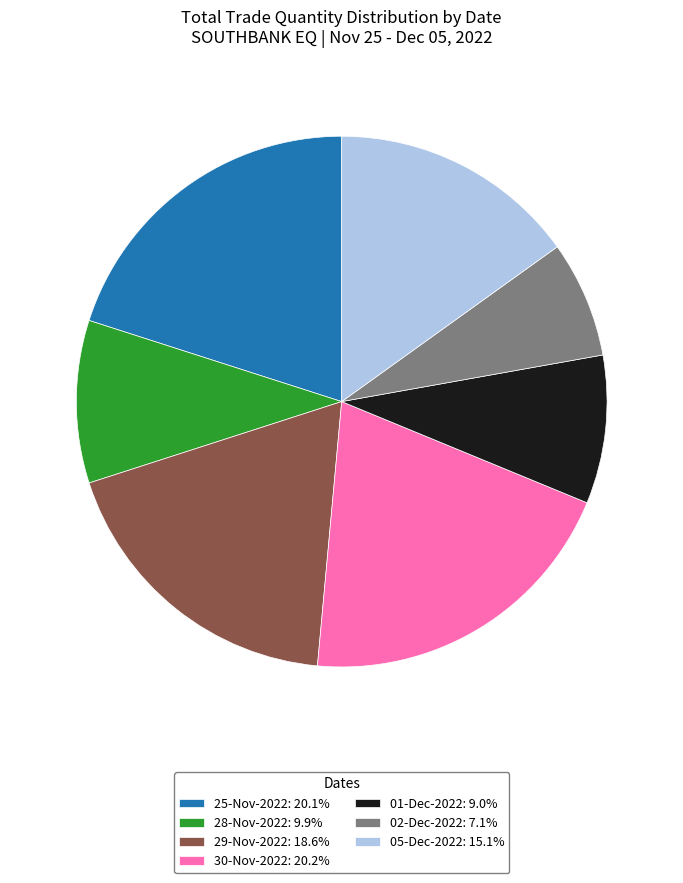

Combined, do 01-Dec-2022 and 25-Nov-2022 account for over 50%?

No